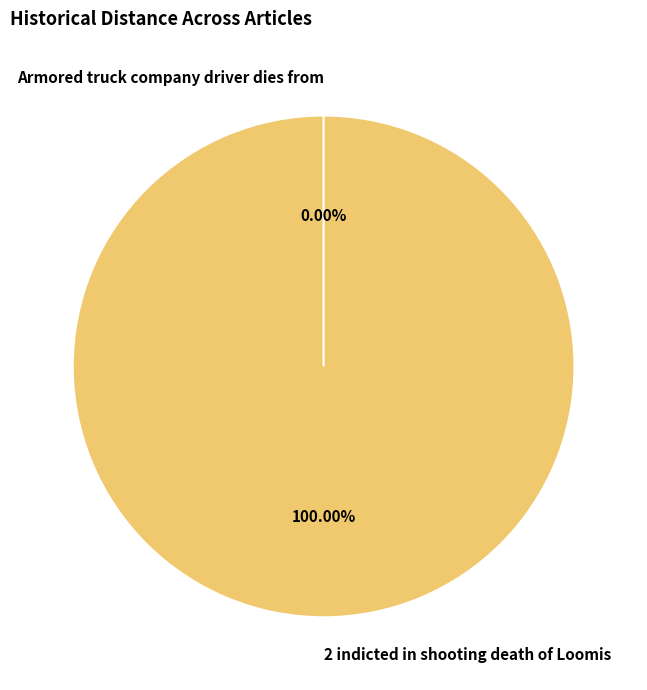

To the nearest percent, what portion does 2 indicted in shooting death of Loomis represent?

100%